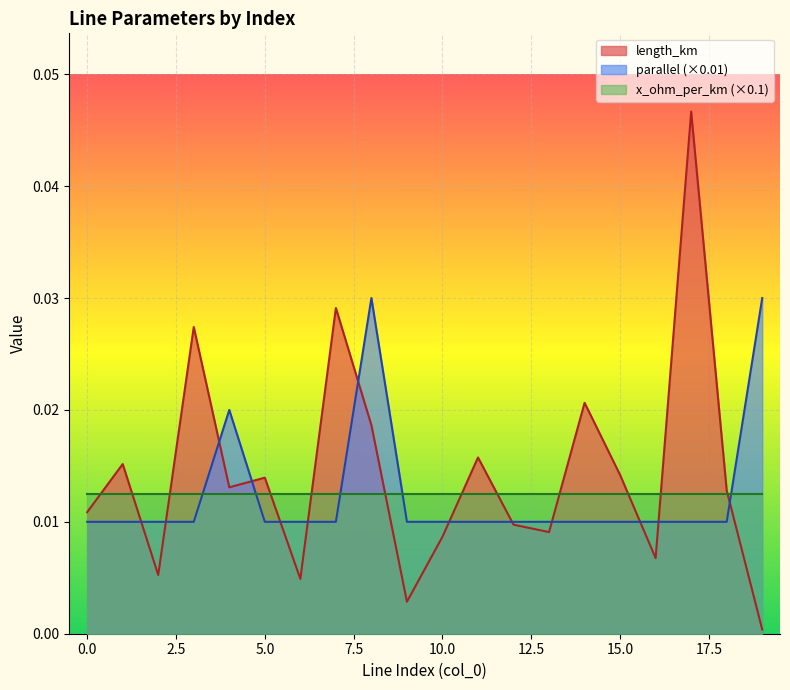

Which series ends up on top after the final intersection of x_ohm_per_km (×0.1) and parallel (×0.01)?

parallel (×0.01)